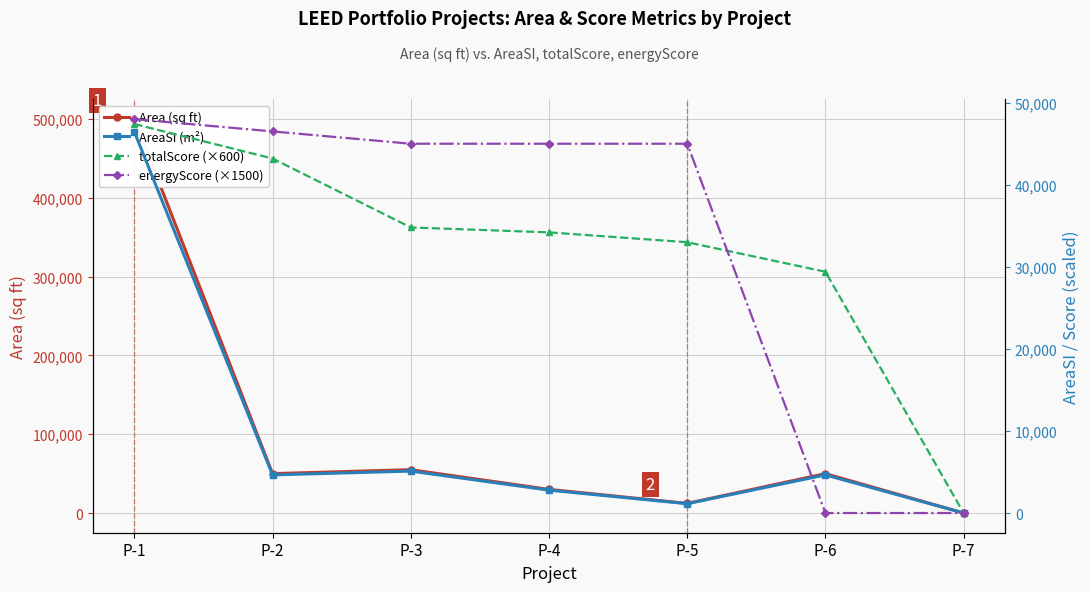

Reading left to right, list all the values displayed in this chart.

Area (sq ft): 500000.0	50000.0	55000.0	30006.0	12233.0	50000.0	0.0
AreaSI (m²): 46451.5	4645.1	5109.7	2787.6	1136.5	4645.1	0.0
totalScore (×600): 47400.0	43200.0	34800.0	34200.0	33000.0	29400.0	0.0
energyScore (×1500): 48000.0	46500.0	45000.0	45000.0	45000.0	0.0	0.0